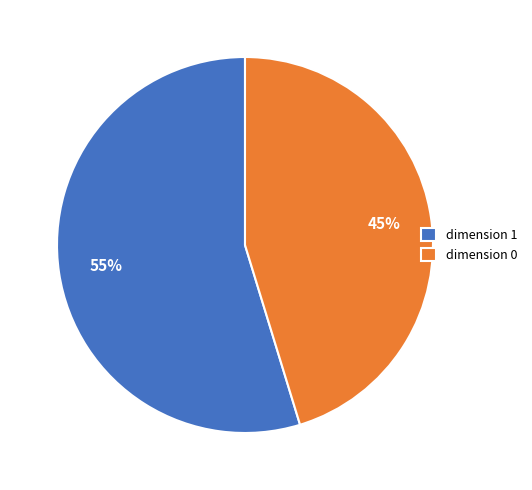

What is the ratio of the value at dimension 1 to the value at dimension 0?

1.2